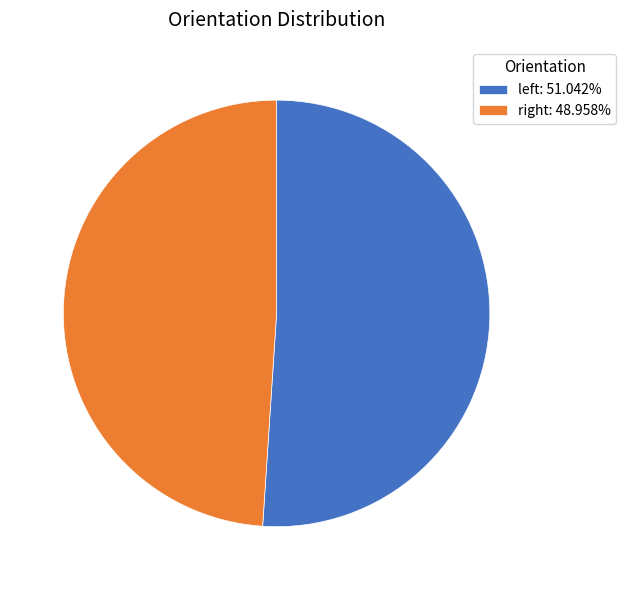

Which category has the biggest portion of the pie?

left